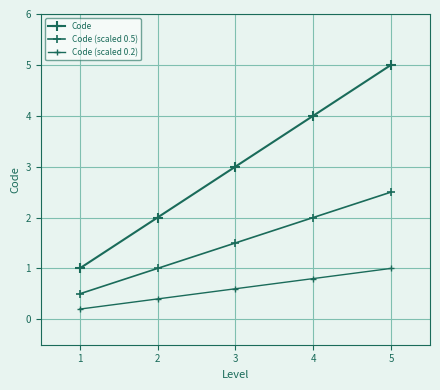

Does the chart have visible grid lines?

Yes